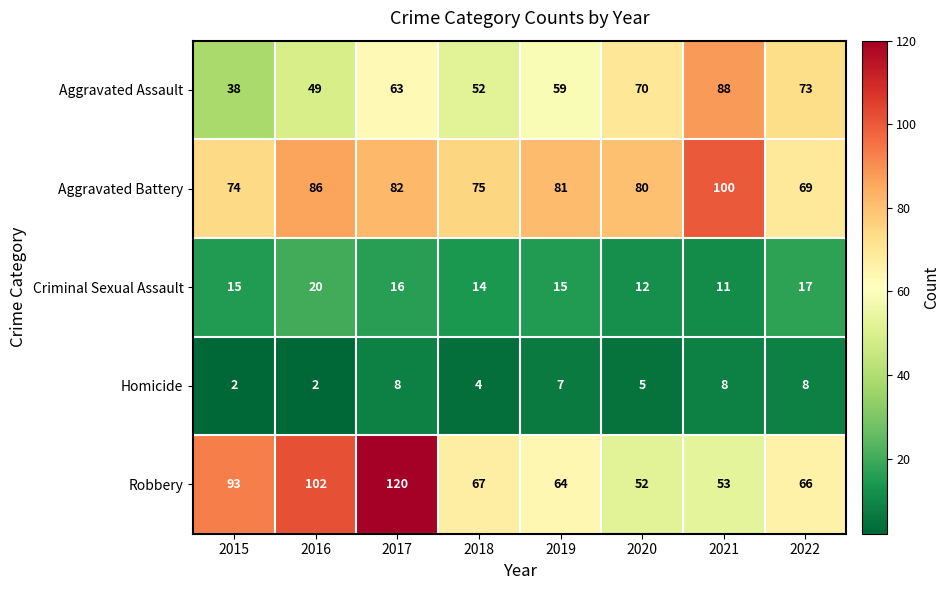

What is the approximate value of Aggravated Battery at 2021, to the nearest 10?

100